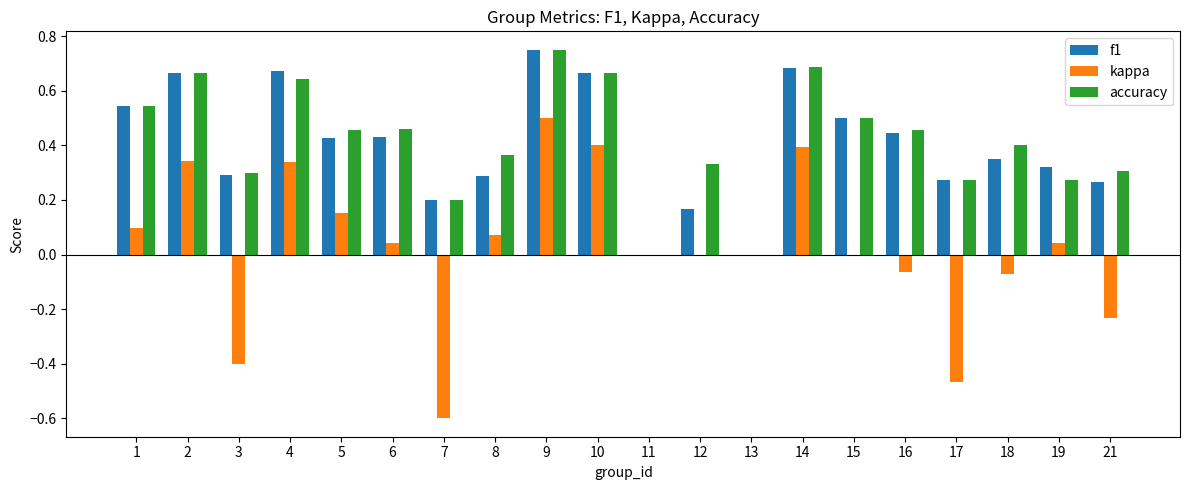

True or false: kappa has a value of -1.0 at 7.

False